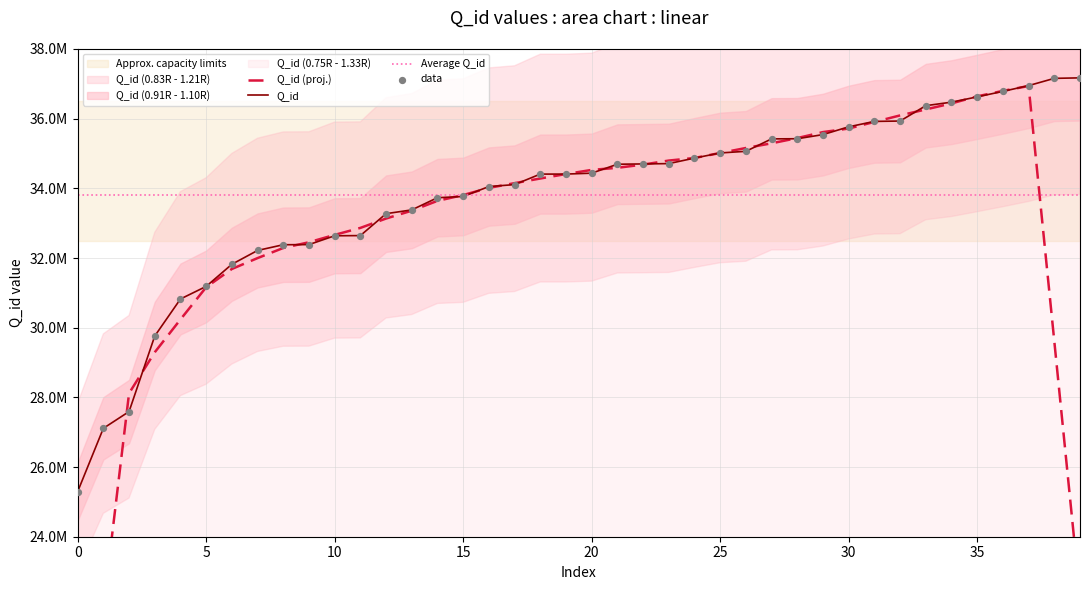

What is the change in value from 23 to 37?

+2238960